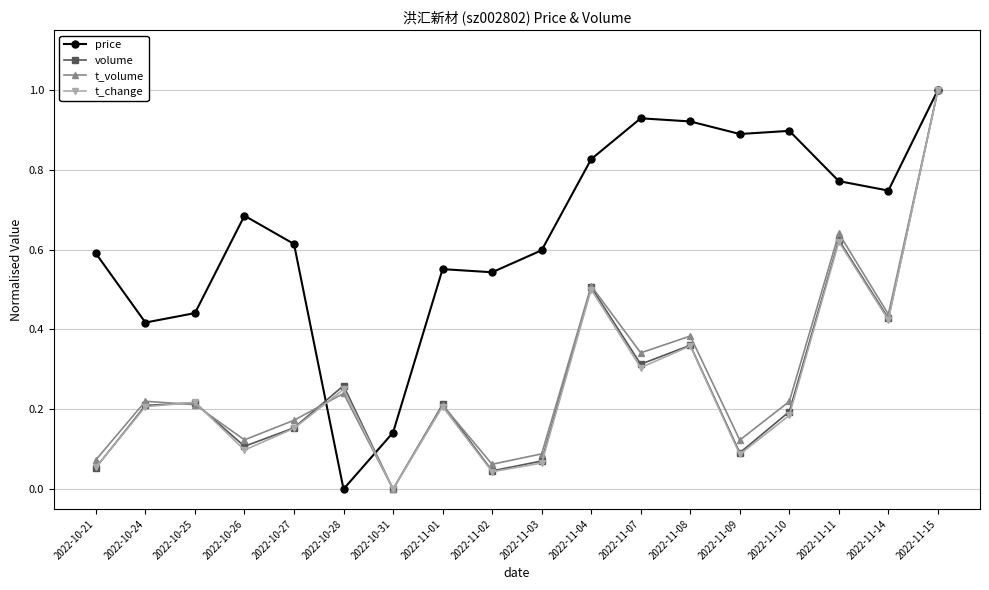

The value of t_volume at 2022-10-26 is 0.1. True or false?

True